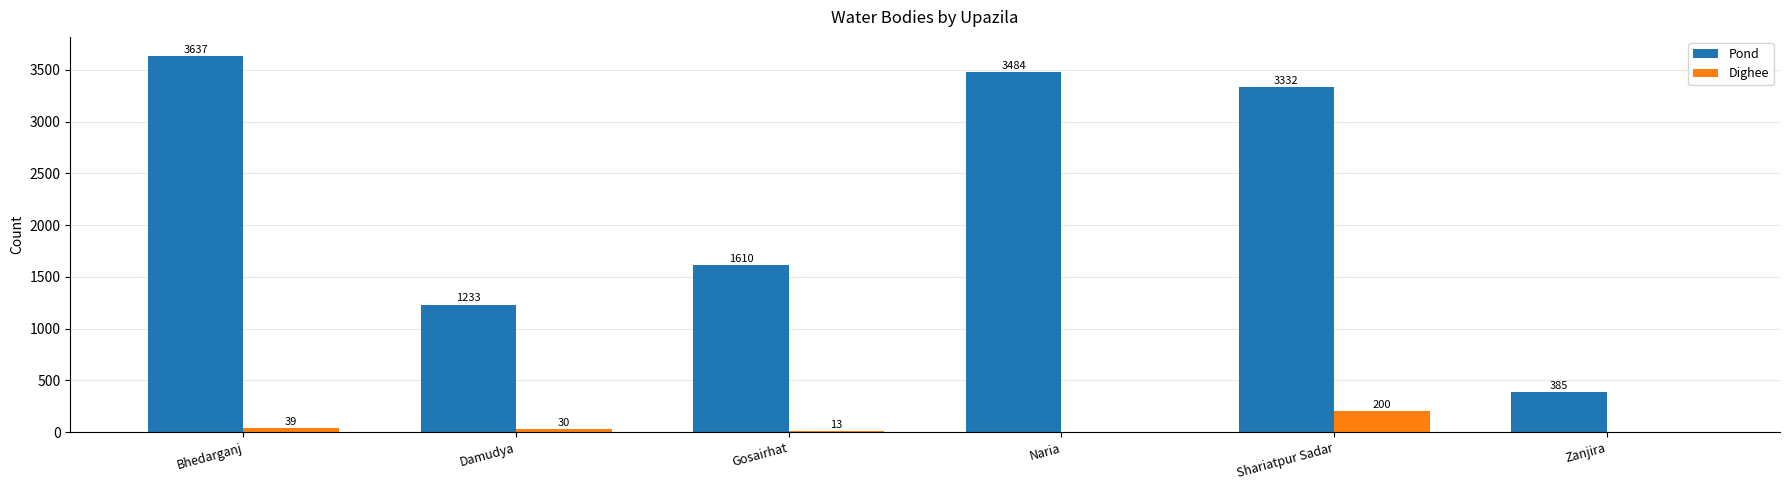

Count the number of data series in this chart.

2